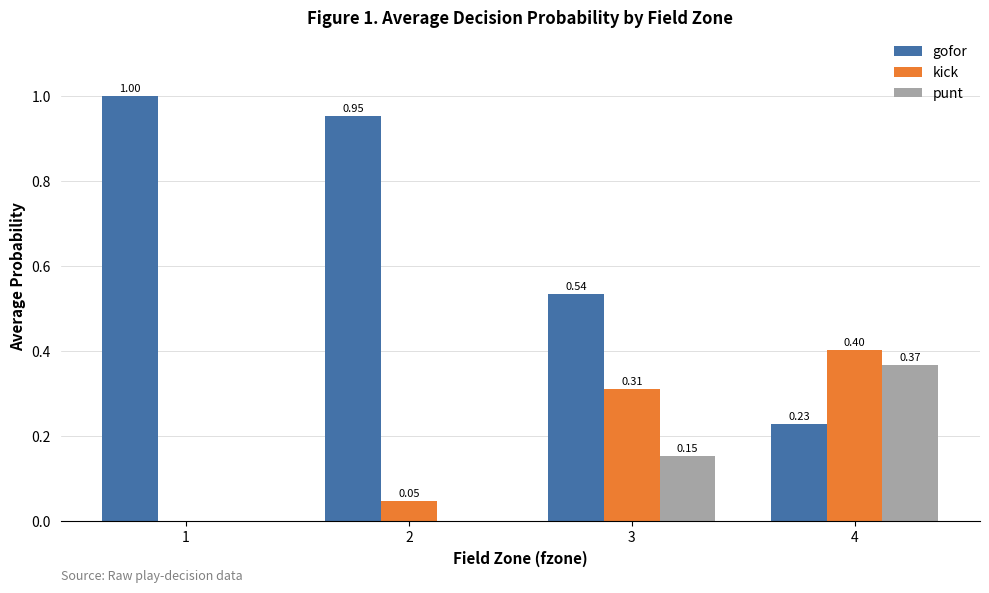

Which series changed the most between 2 and 3?

gofor